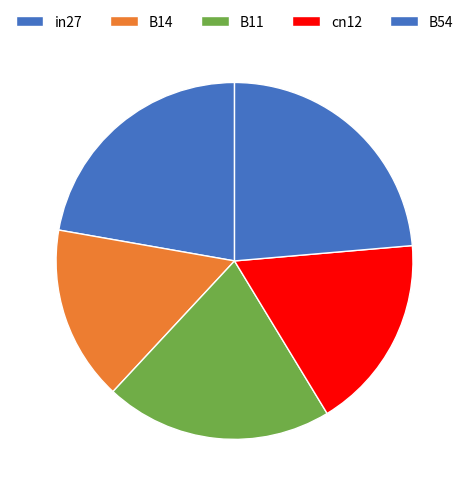

To the nearest percent, what percentage of the pie is cn12?

18%